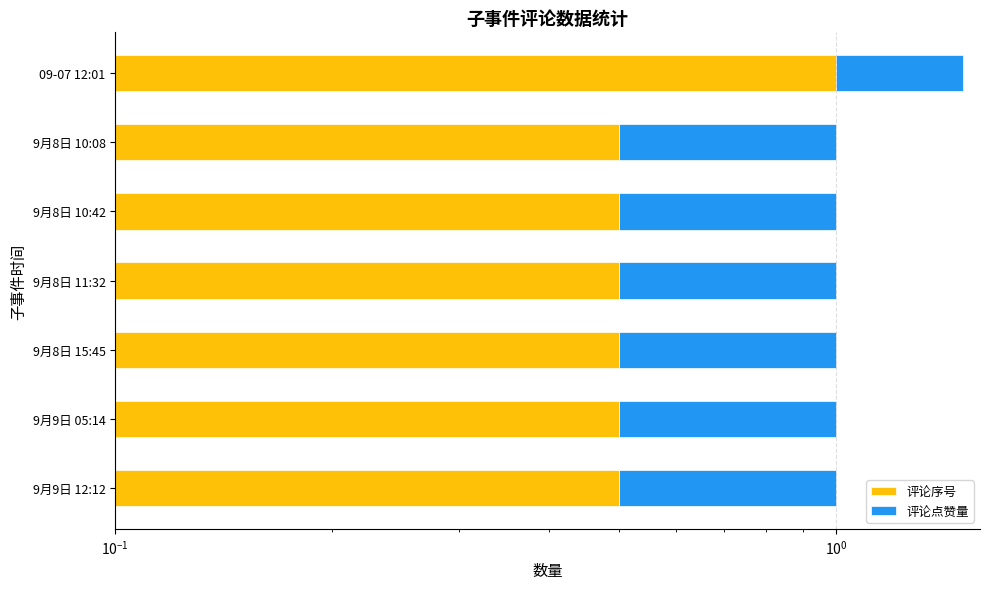

Rank the series at $\mathdefault{10^{-2}}$ from lowest to highest value.

评论序号, 评论点赞量